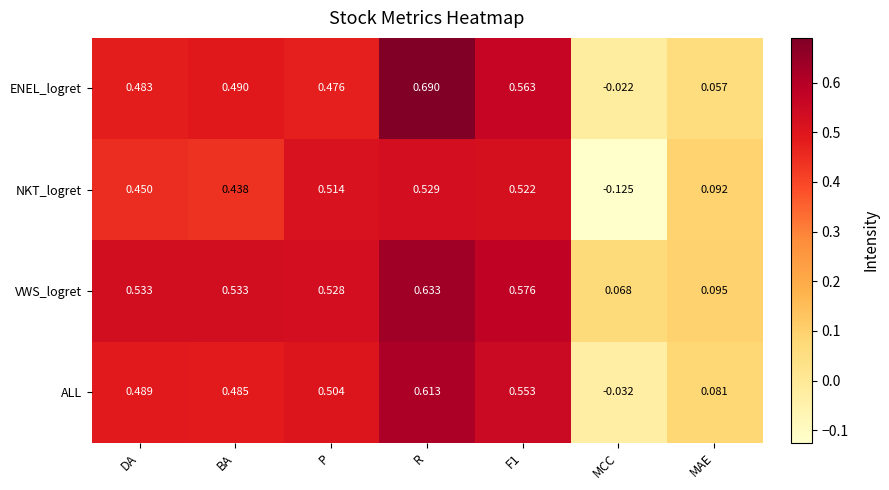

Where is ALL nearest to the value 0?

MCC